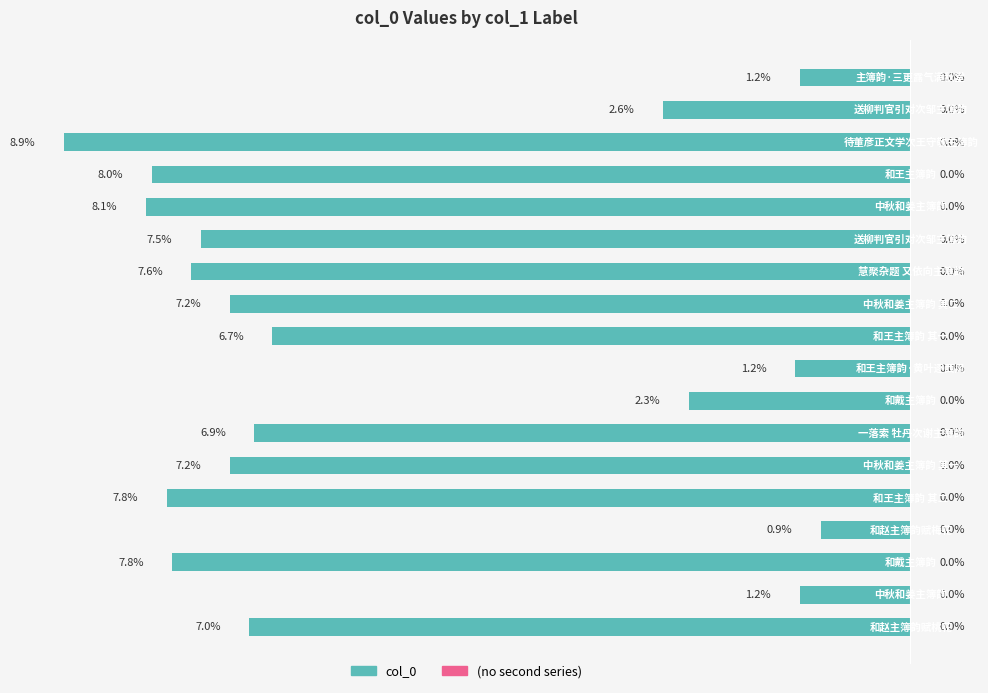

Does the chart contain any negative values?

Yes